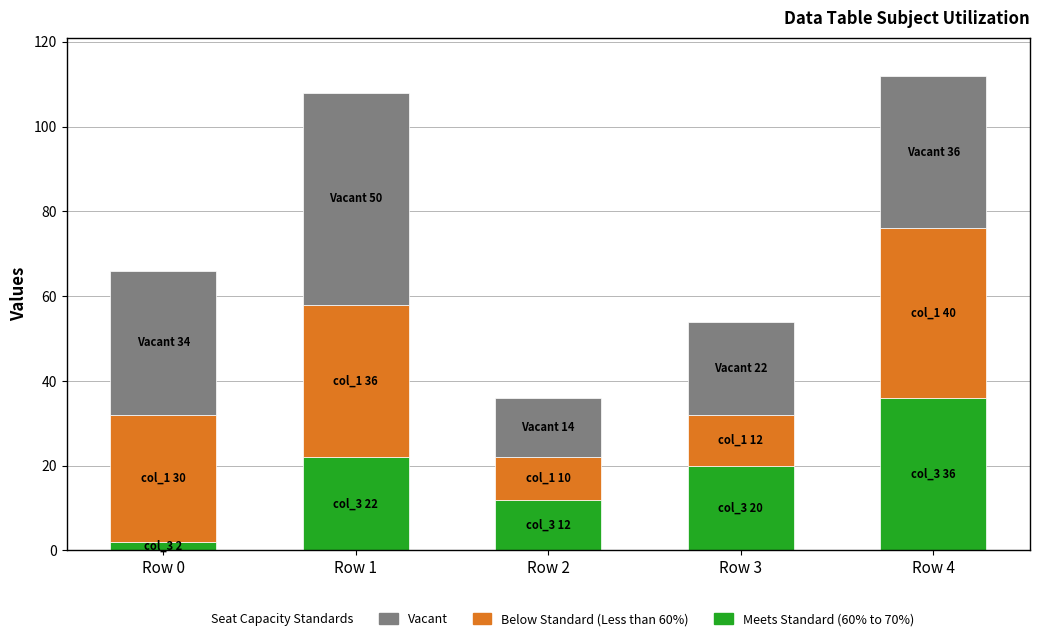

How many categories are shown in the chart?

5